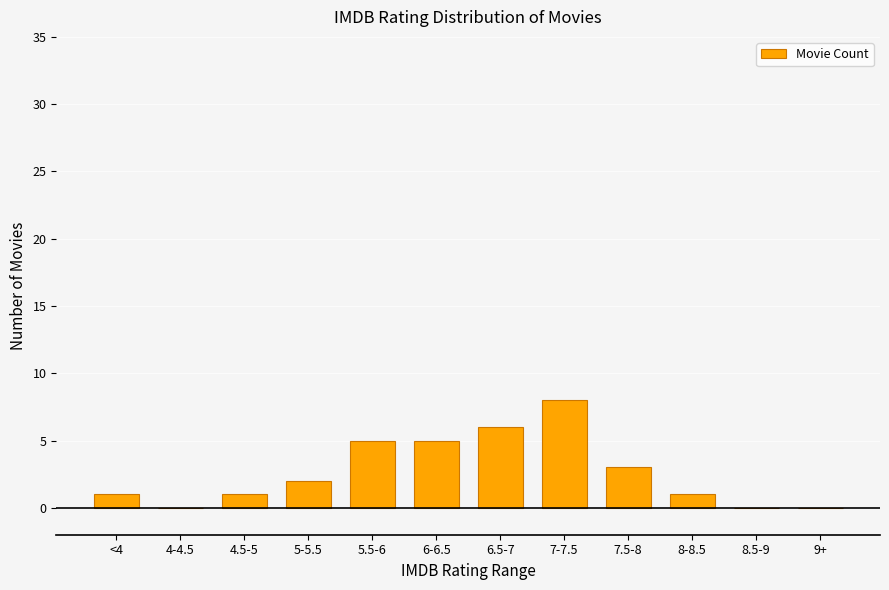

Count the number of categories in the chart.

12